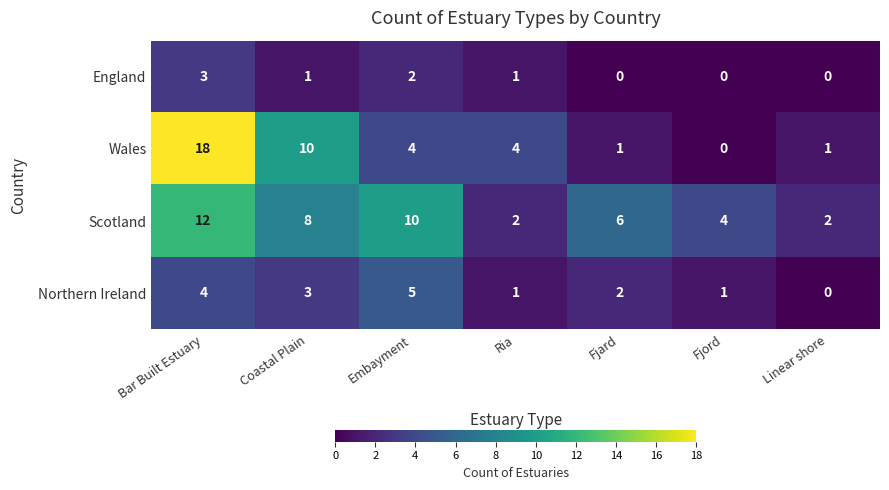

What is the sum of all England values?

7